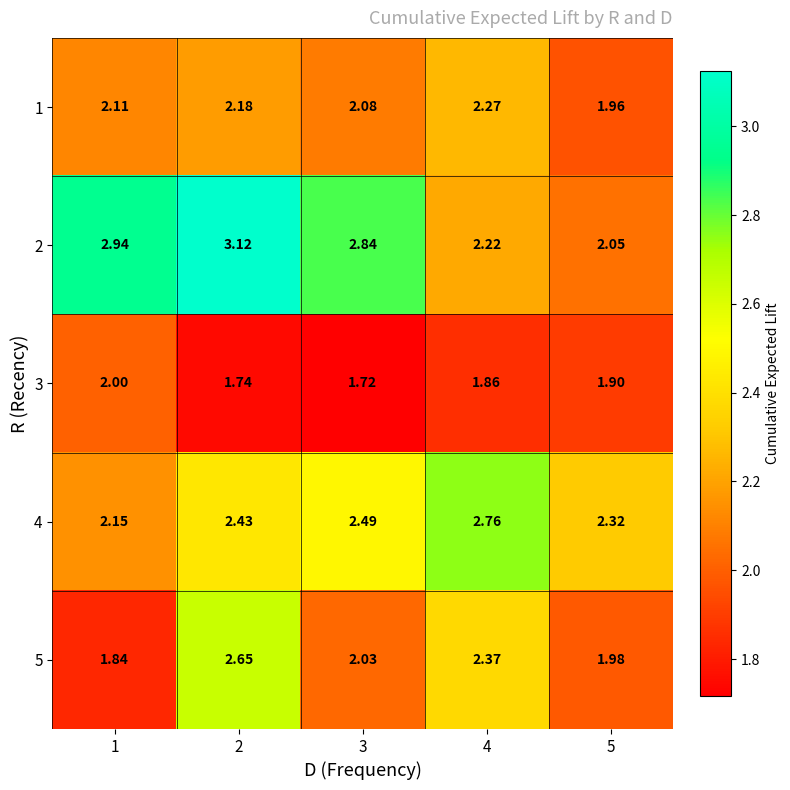

How many categories are shown in the chart?

5